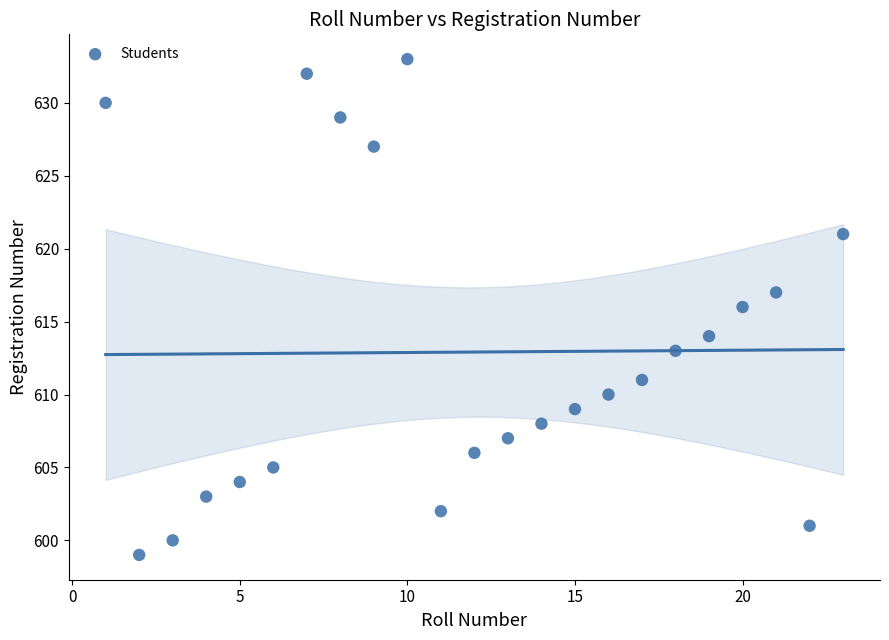

What is the range of X values (max minus min)?

22